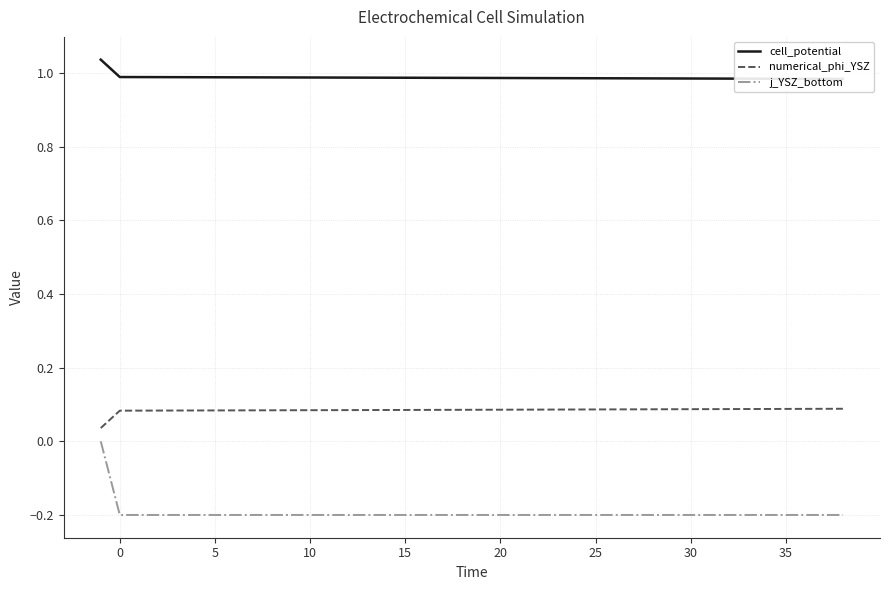

True or false: numerical_phi_YSZ and j_YSZ_bottom cross at least once.

False